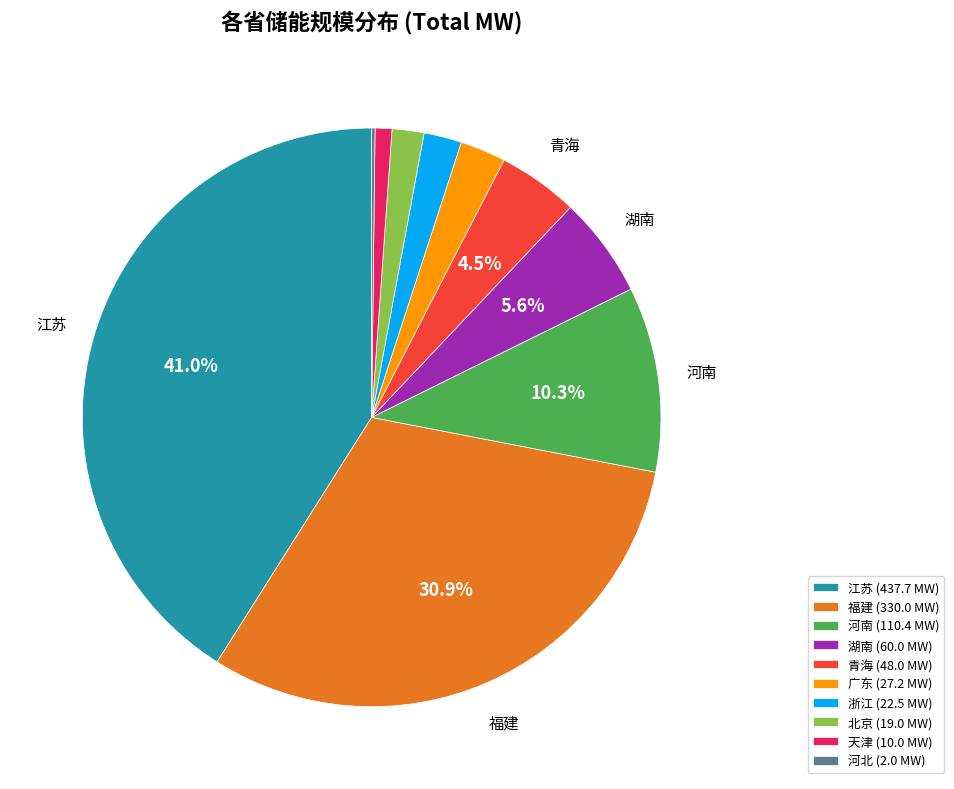

Do 北京 and 广东 together represent more than half of the pie?

No